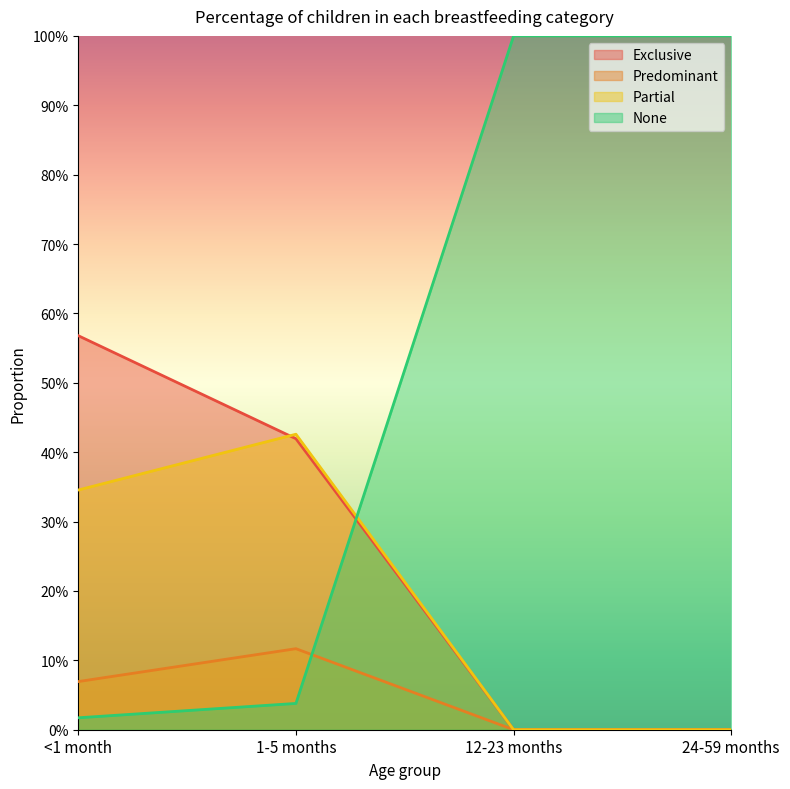

What position from the right is 1-5 months?

3